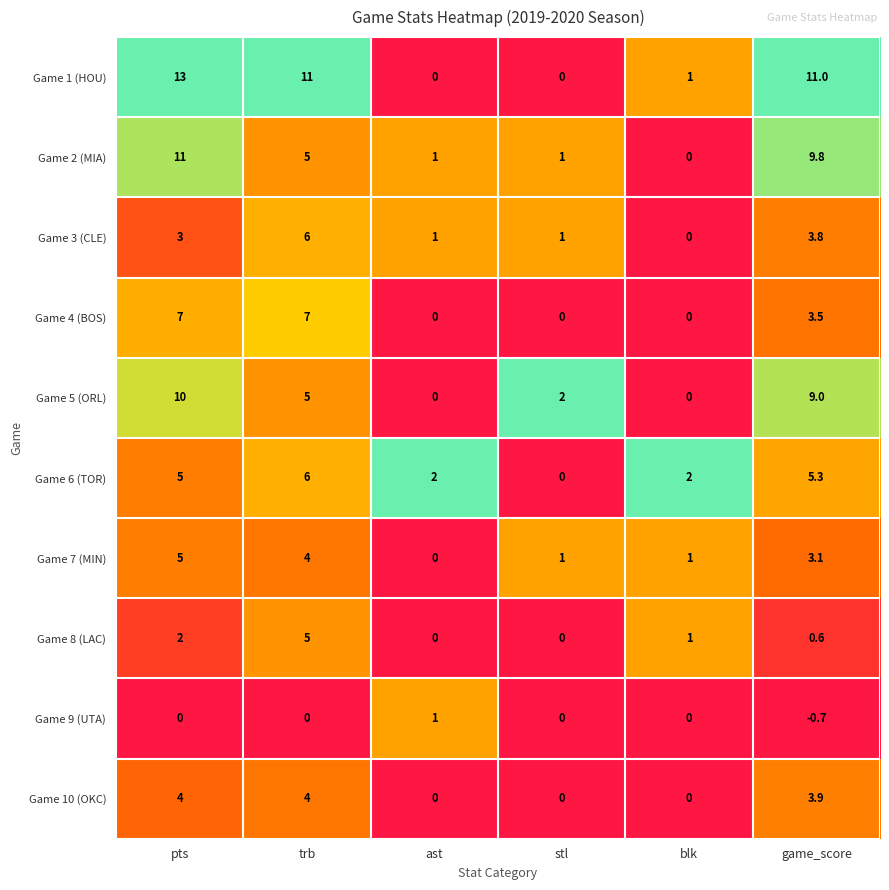

What is the total value across all series at blk?

5.0